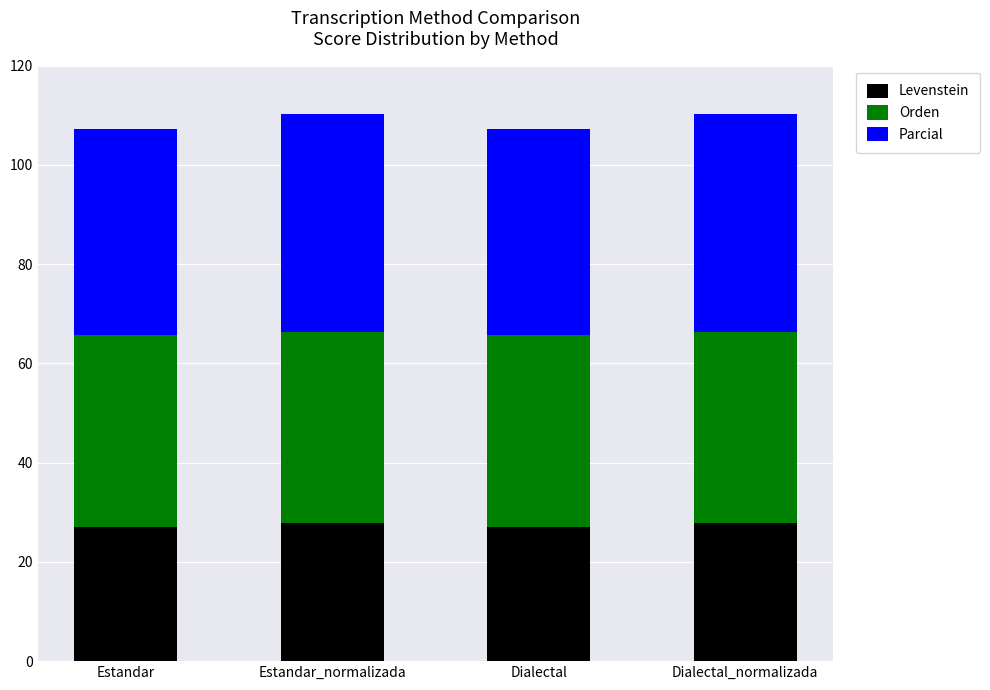

The Levenstein series shows 15.1 at Dialectal_normalizada. True or false?

False